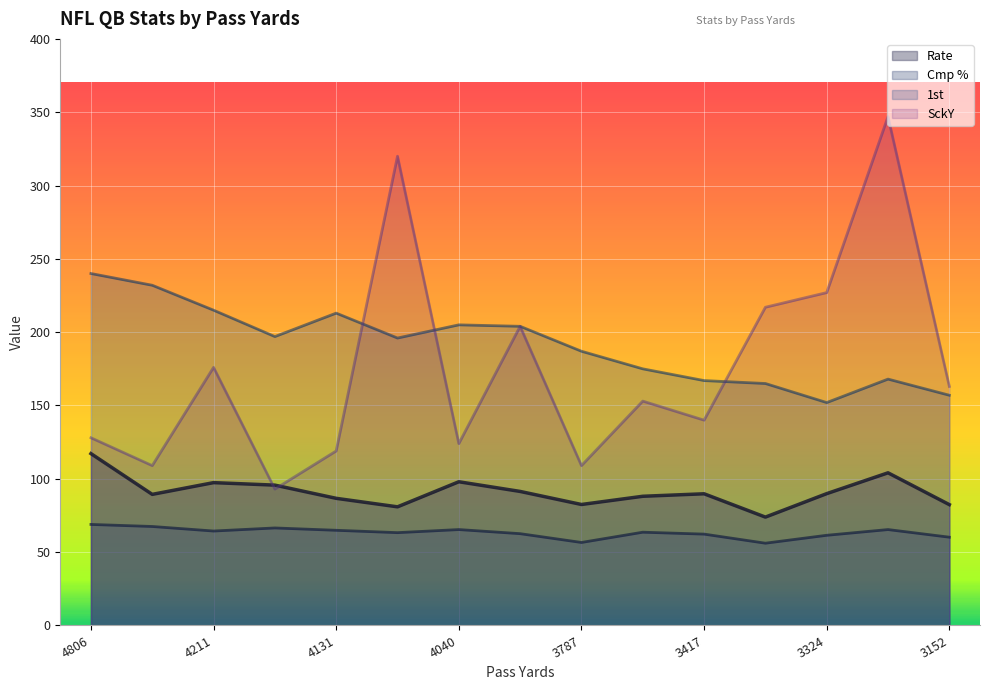

What is the difference between the maximum and minimum values in the SckY series?

254.0